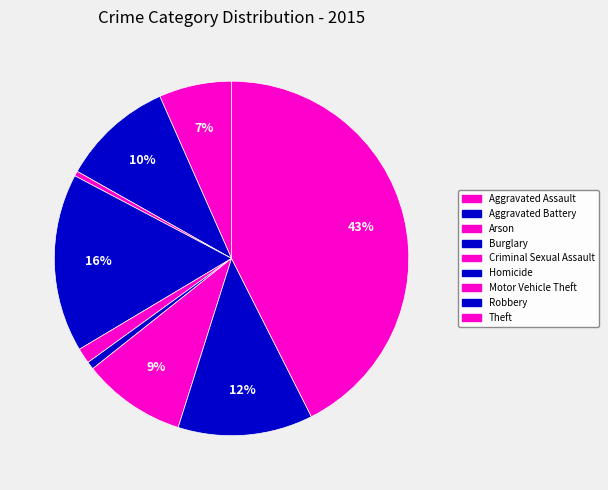

How many slices are in this pie chart?

9